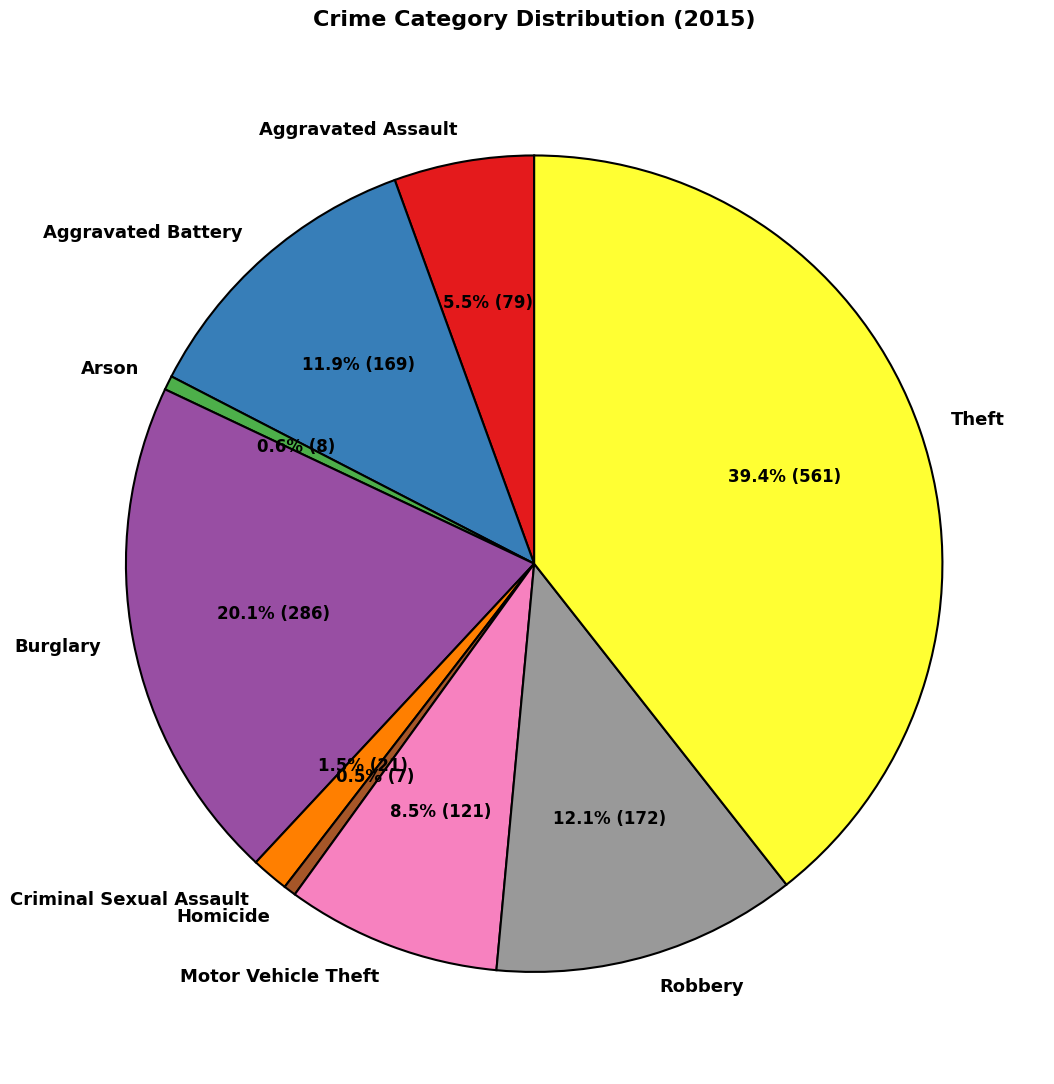

Is Burglary the majority of the pie?

No